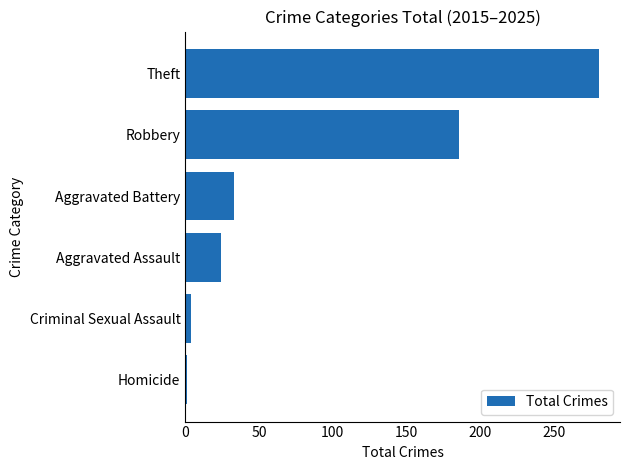

The chart shows a value of 39 at Aggravated Assault. True or false?

False